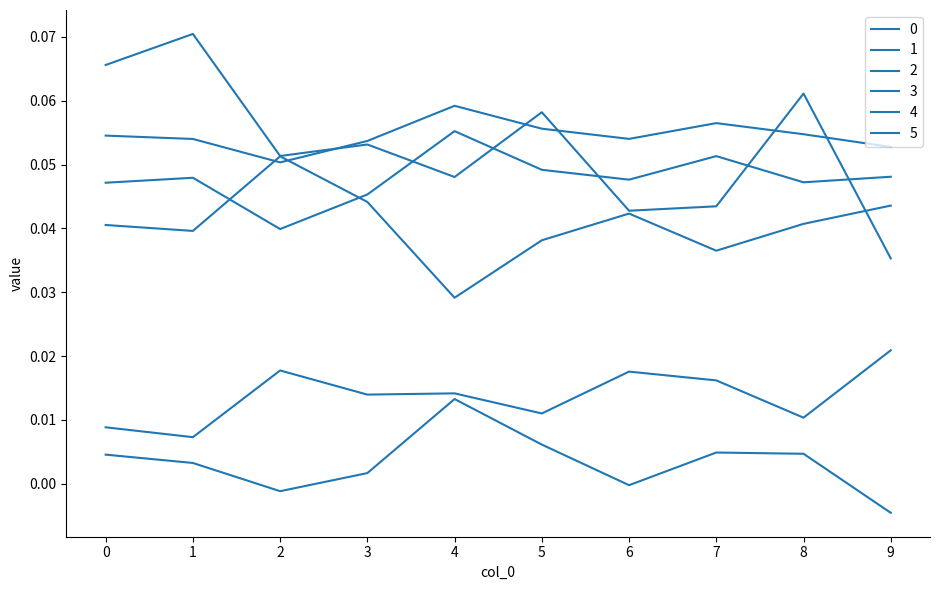

At which label is 4 closest to 0?

6